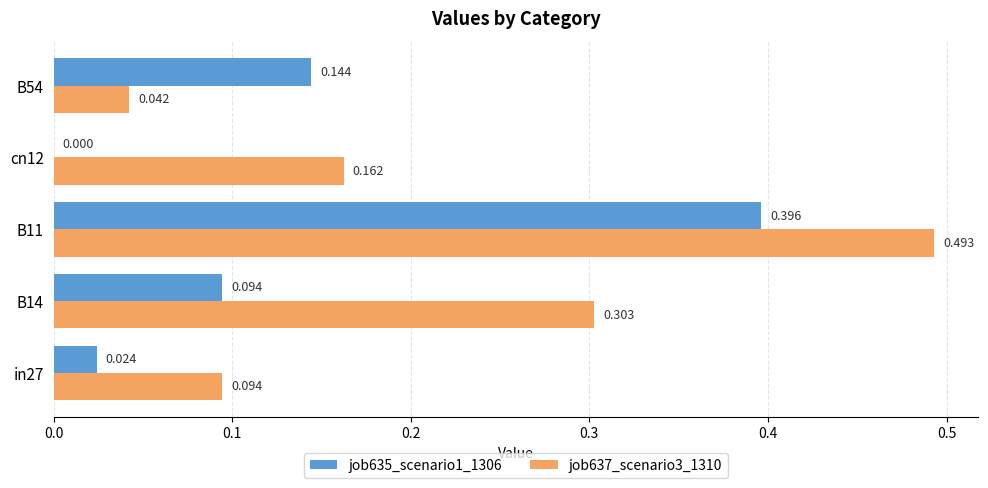

Is the value of job635_scenario1_1306 at B14 greater than the value of job637_scenario3_1310 at cn12?

No